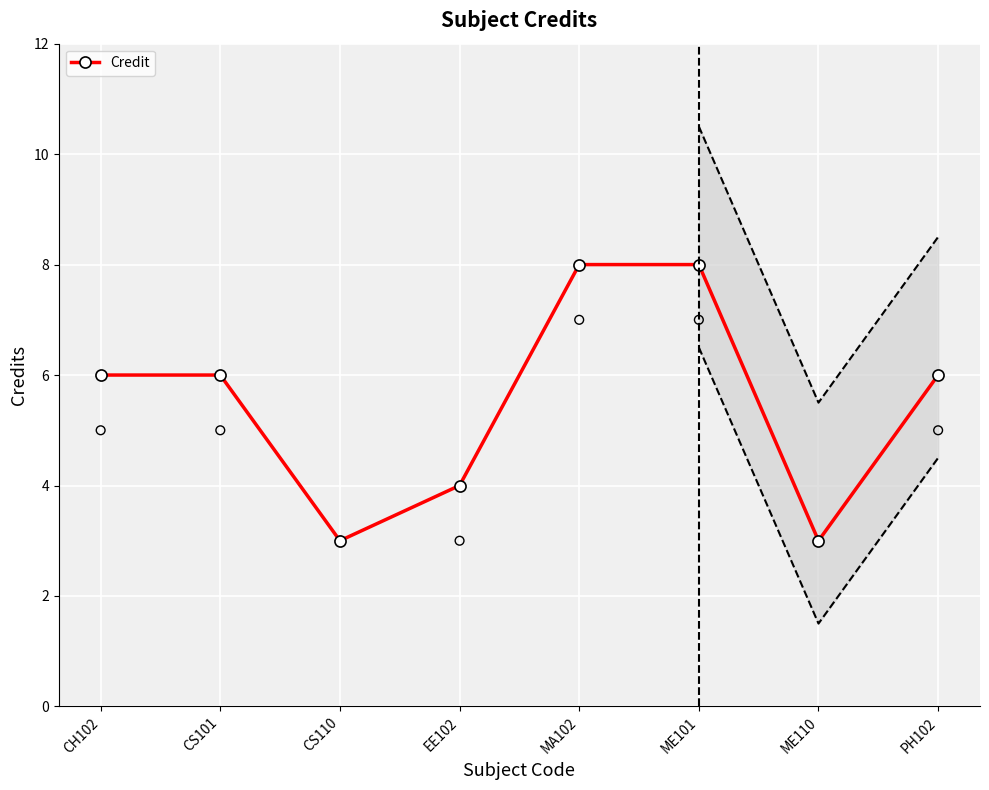

Between CS110 and CS101, which is larger?

CS101